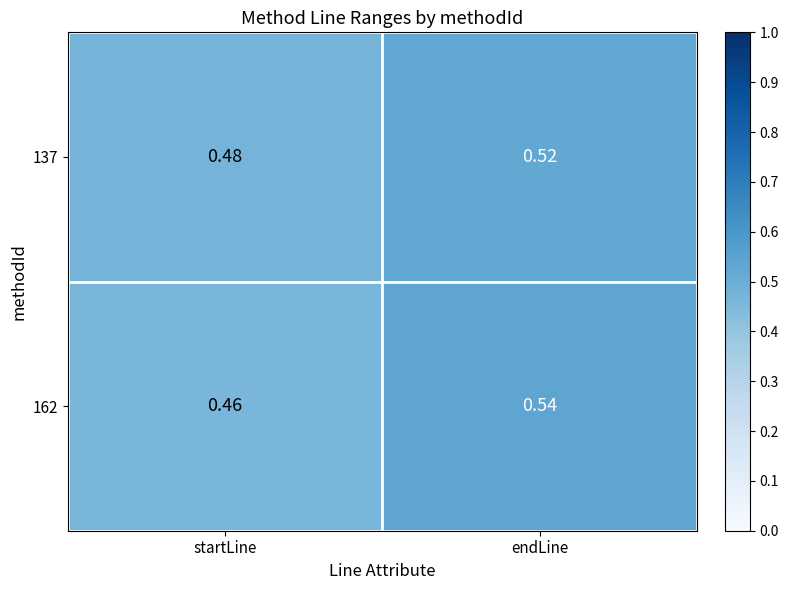

Count the number of categories in the chart.

2